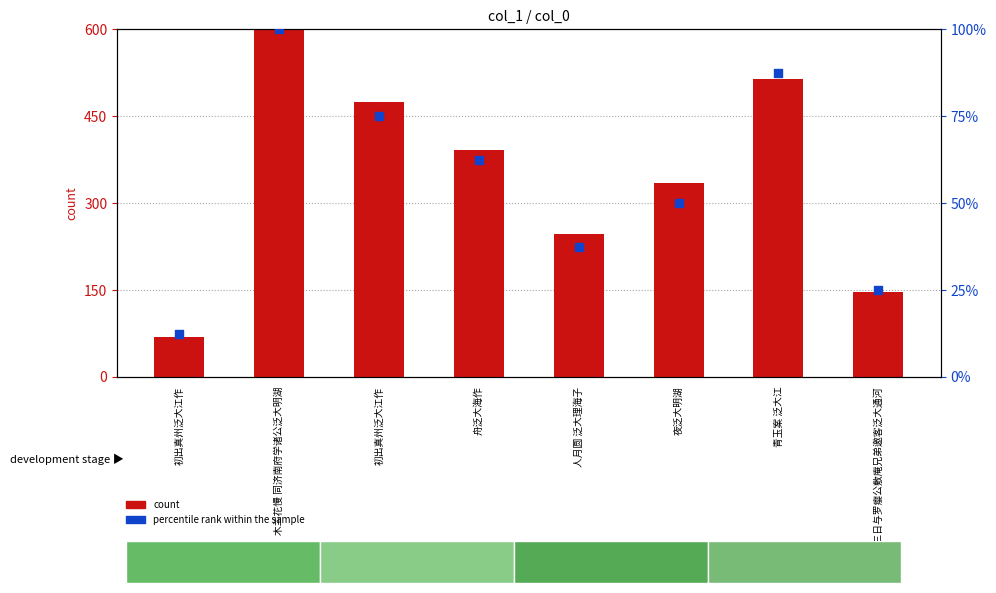

Which series reaches the minimum Y coordinate?

percentile rank within the sample